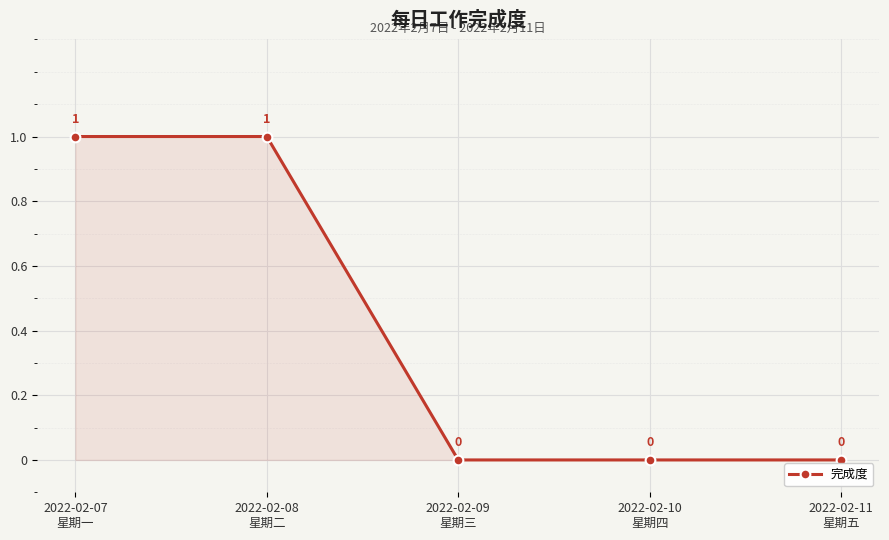

What is the difference between the maximum and second lowest values?

1